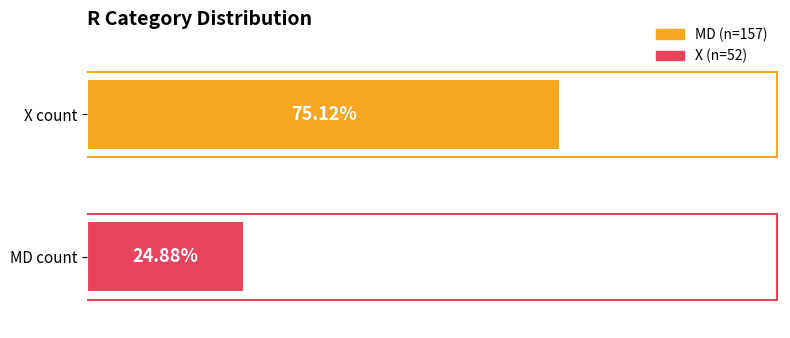

Reading left to right, transcribe all the data shown in this chart.

MD: 157	157
X: 52	52